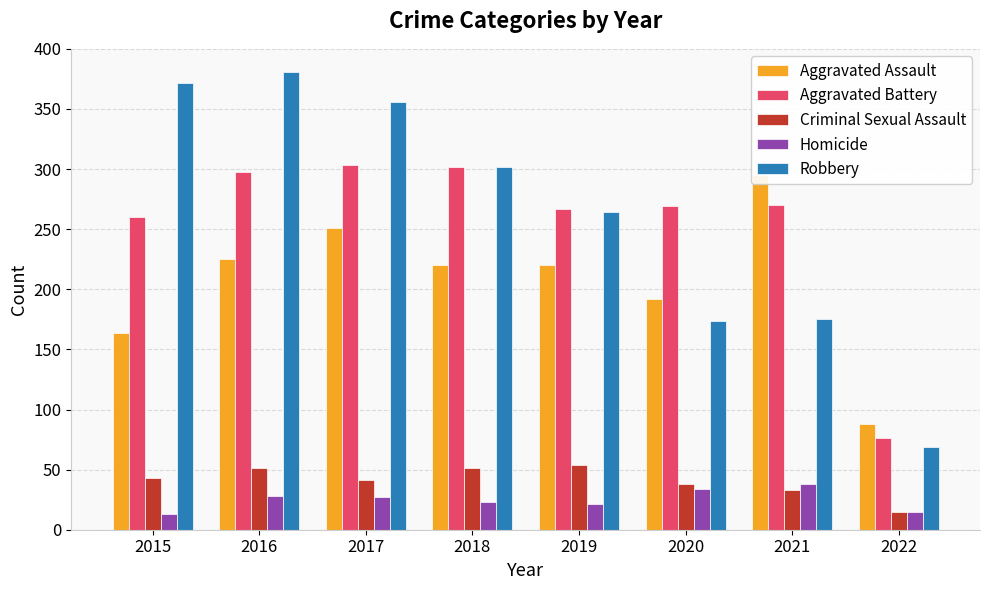

How many bars are there in total?

40